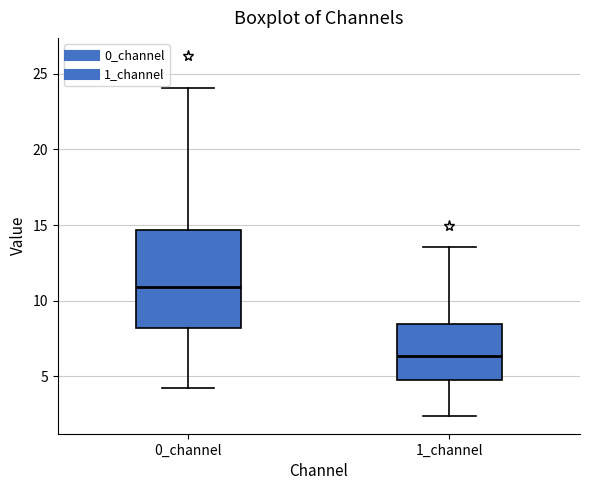

Which box is the tallest, from its lower edge to its upper edge?

0_channel